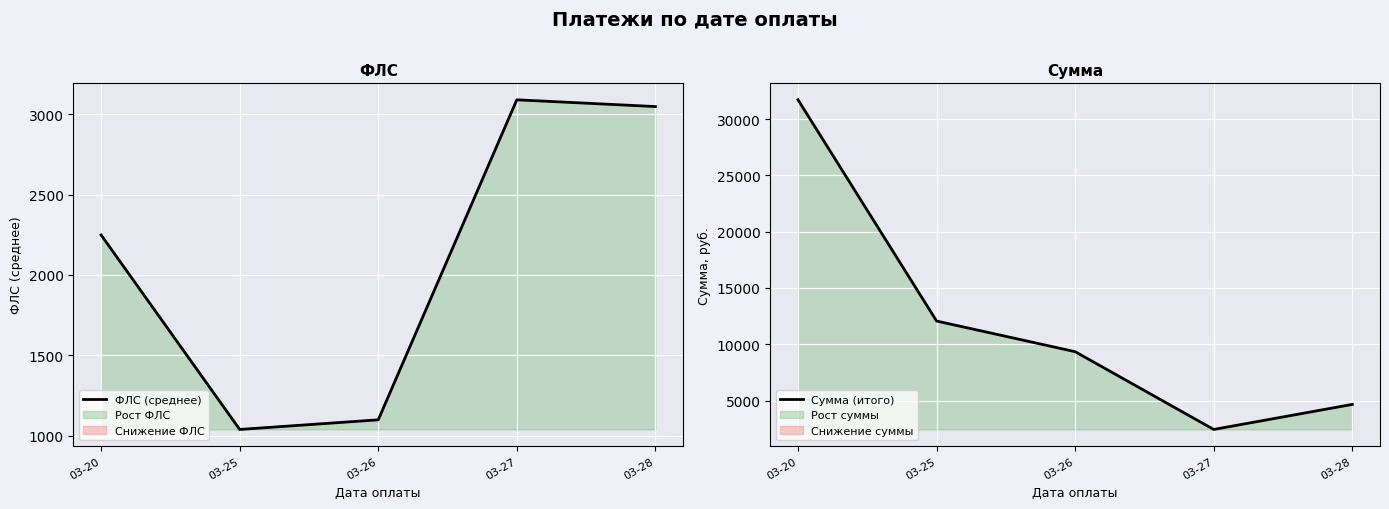

What is the value of the Сумма (итого) point at the 3rd from the left?

9338.5